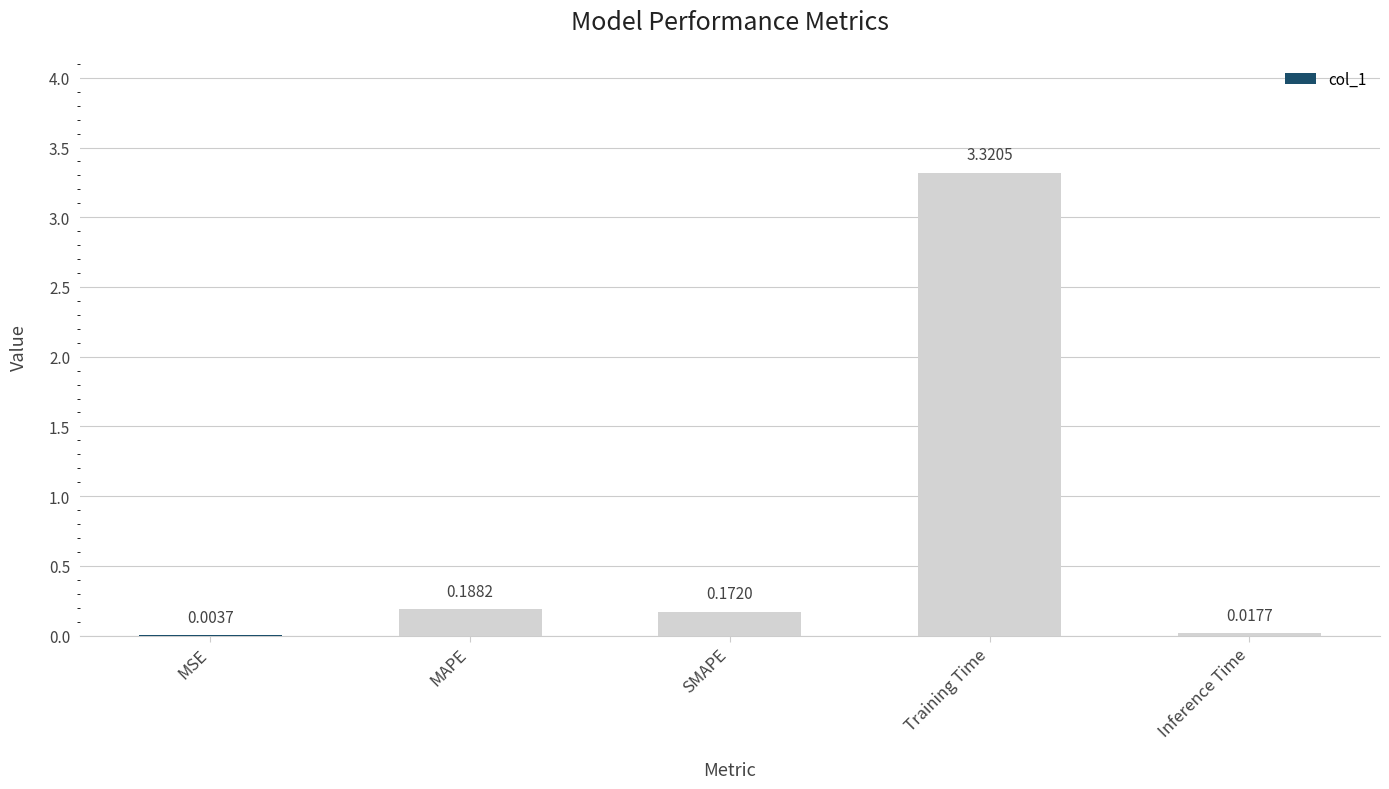

At which label is the value closest to 1?

MAPE